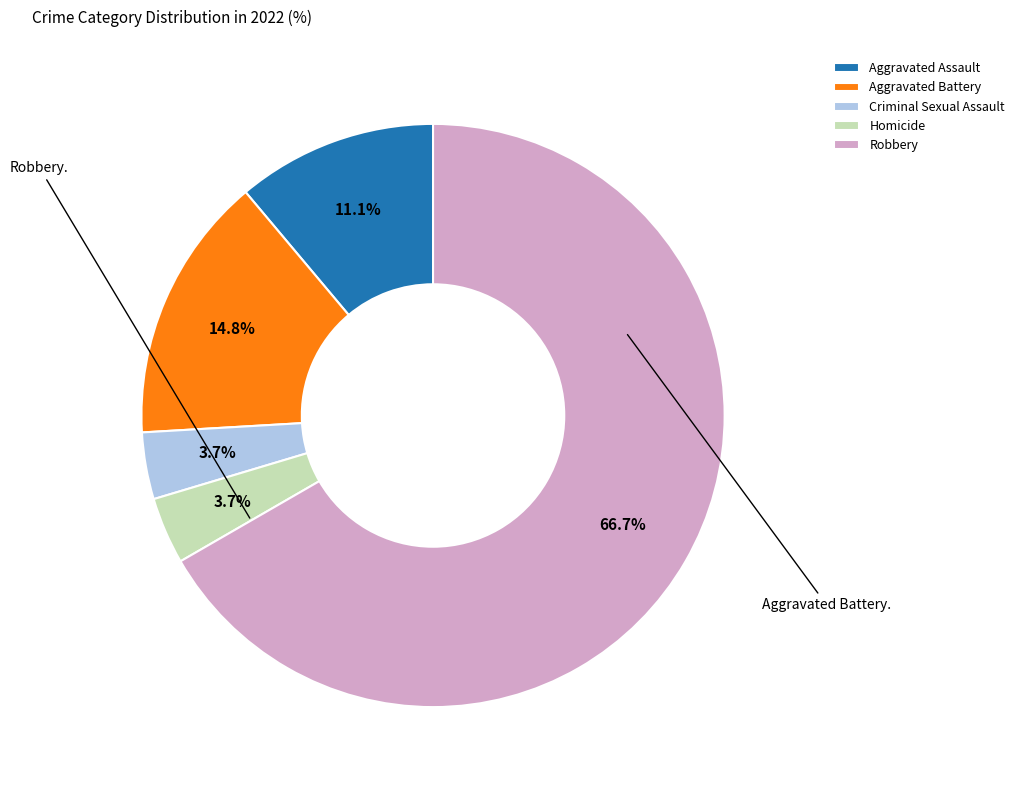

Which has a higher value, Aggravated Battery or Criminal Sexual Assault?

Aggravated Battery